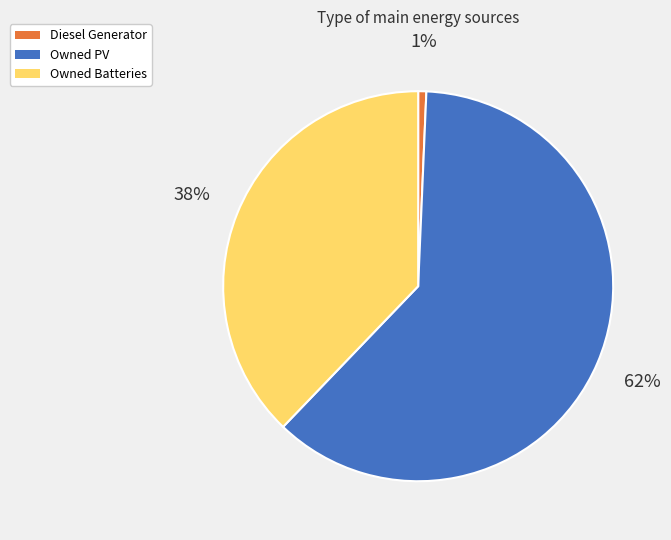

To the nearest percent, what is the combined percentage of Diesel Generator and Owned PV?

62%